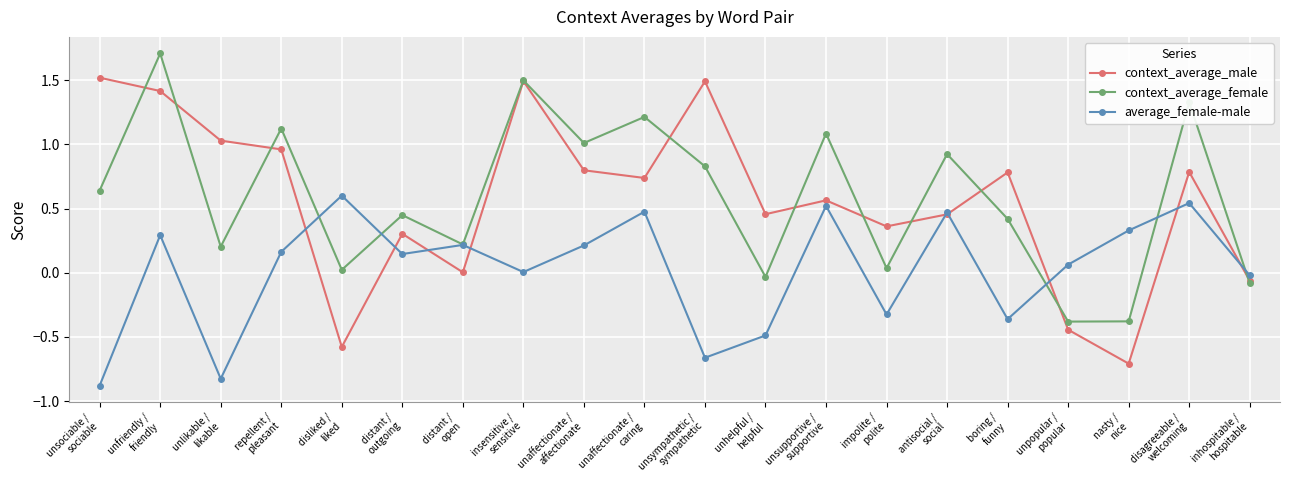

In context_average_male, how many points are lower than both neighbors (excluding endpoints)?

6